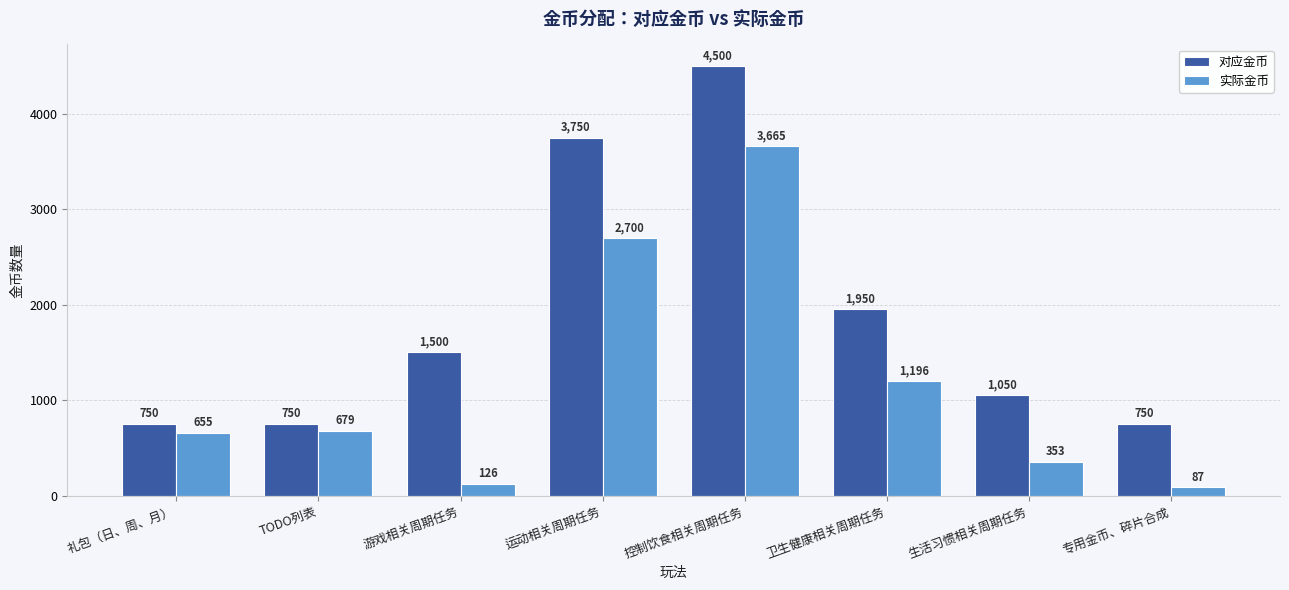

Is it true that 对应金币 equals 750.0 at 专用金币、碎片合成?

True